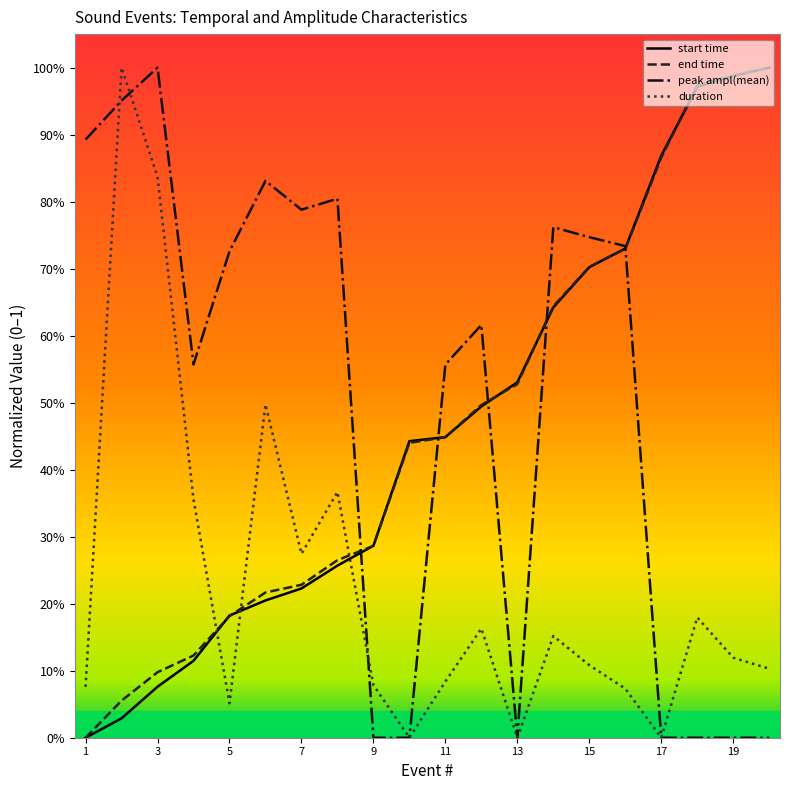

Which series has the widest spread of values?

start time